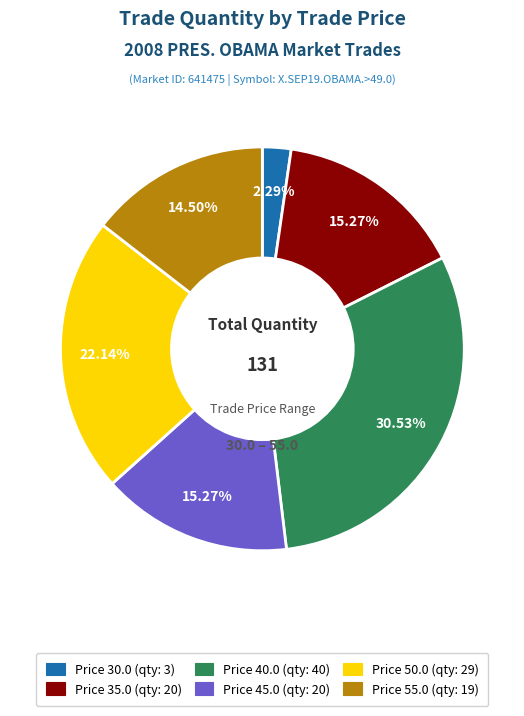

How many slices are in this pie chart?

6